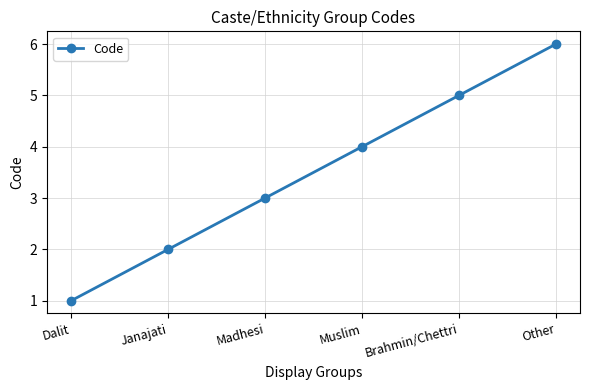

True or false: the data has more than 1 interior local peaks.

False